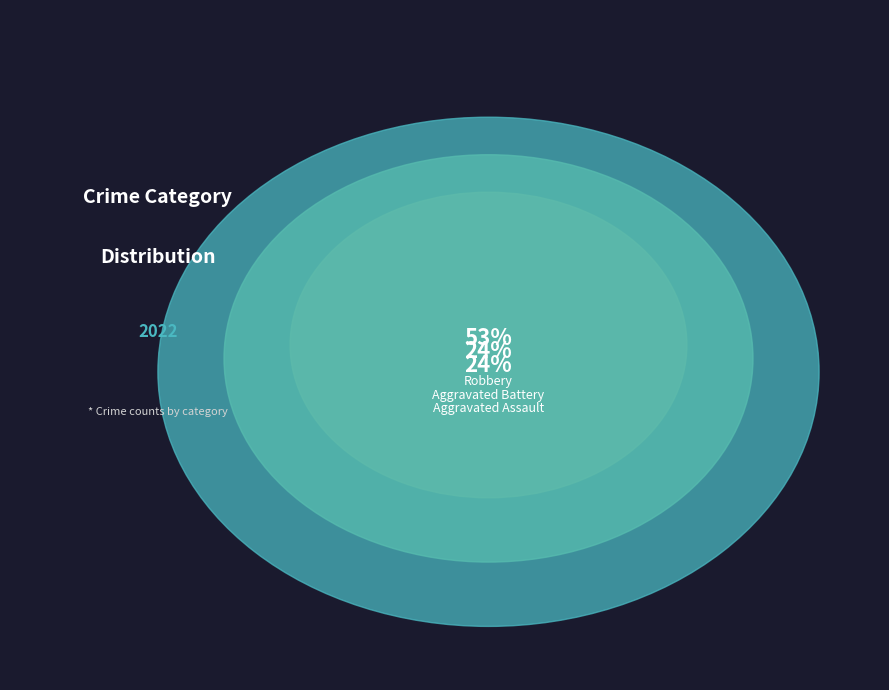

What is the largest slice in the pie chart?

Robbery